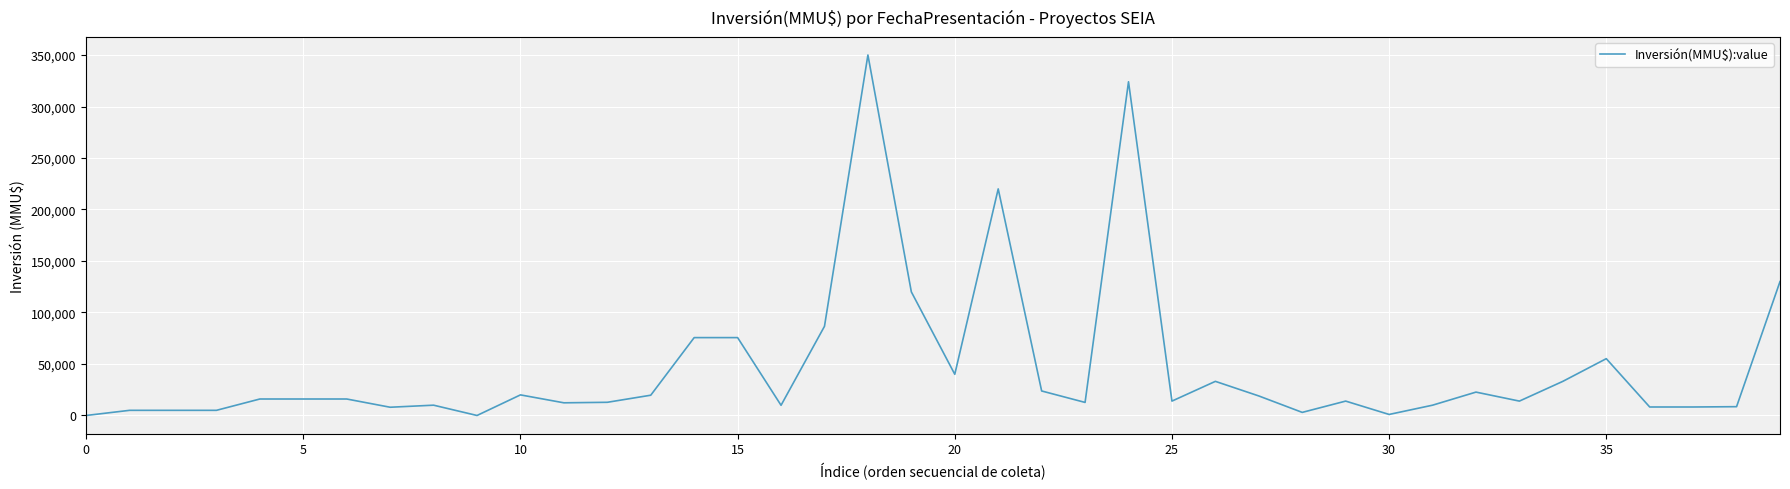

What is the difference between the maximum and minimum values?

350000